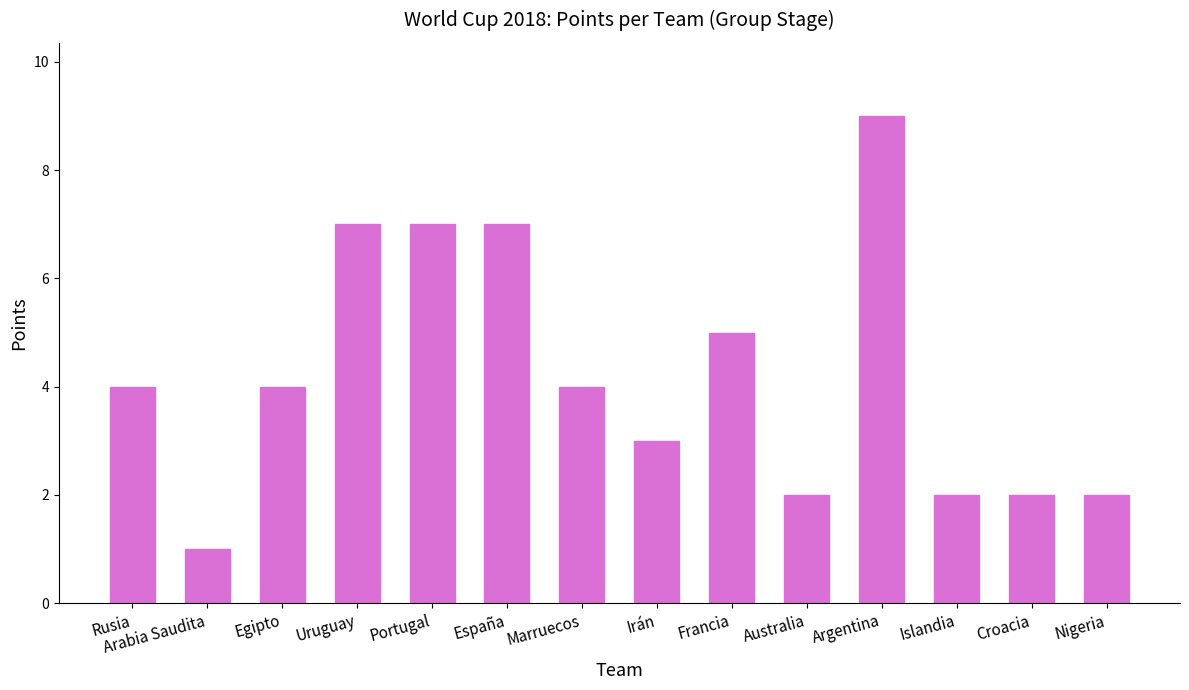

What is the label of the 8th bar from the left?

Irán